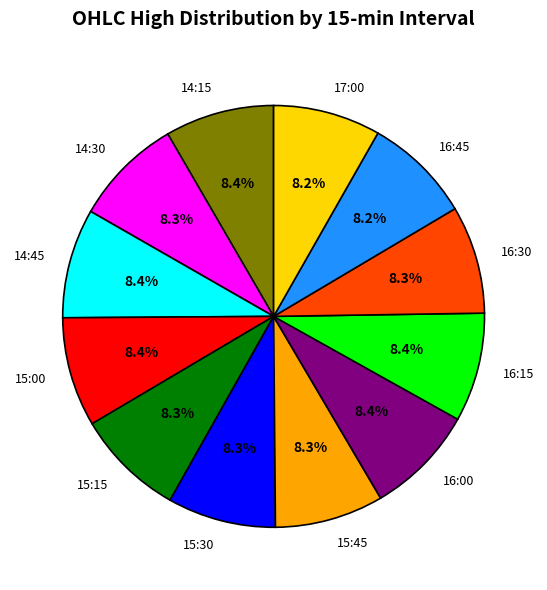

To the nearest percent, what percentage of the pie is 15:45?

8%